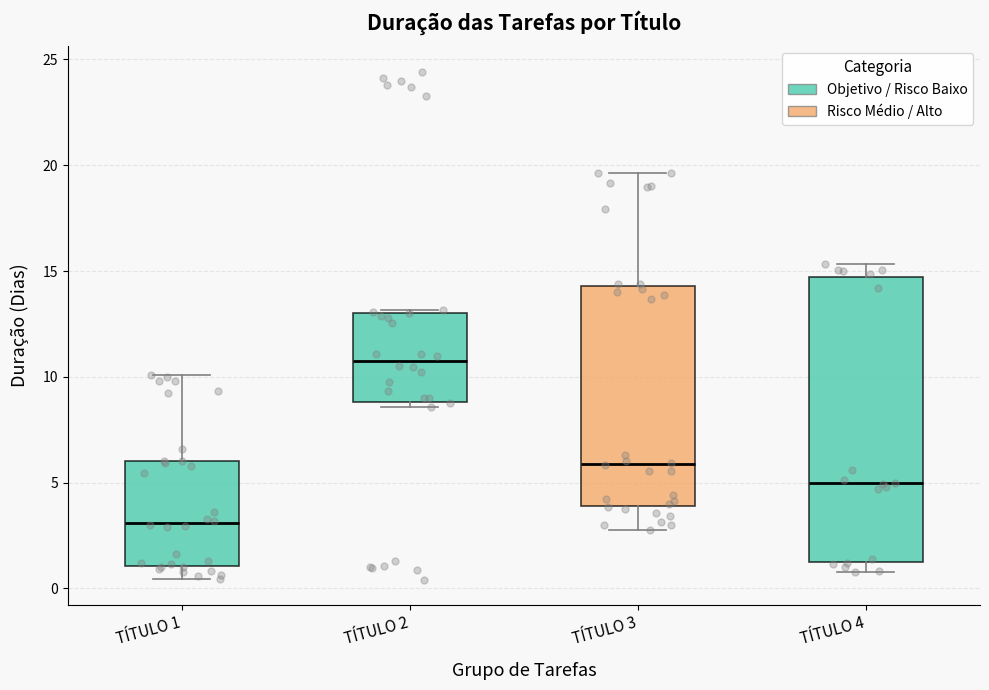

Reading left to right, read every box against the y-axis: the position of its median line, the range the box covers, and the ends of its whiskers. The values are not printed on the chart, so give them approximately, as read against the axis.

TÍTULO 1: median 3.0, box 1.0 to 6.0, whiskers 0.5 to 10.0
TÍTULO 2: median 11.0, box 9.0 to 13.0, whiskers 8.5 to 13.0
TÍTULO 3: median 6.0, box 4.0 to 14.5, whiskers 2.5 to 19.5
TÍTULO 4: median 5.0, box 1.0 to 14.5, whiskers 1.0 (just below the box's lower edge) to 15.5